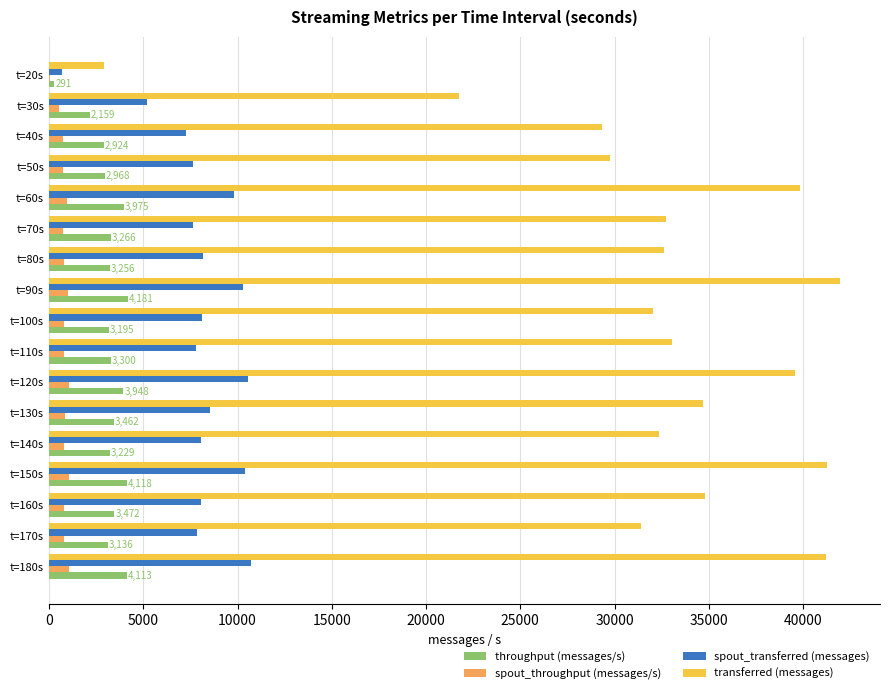

Which series changed the most between t=60s and t=170s?

transferred (messages)